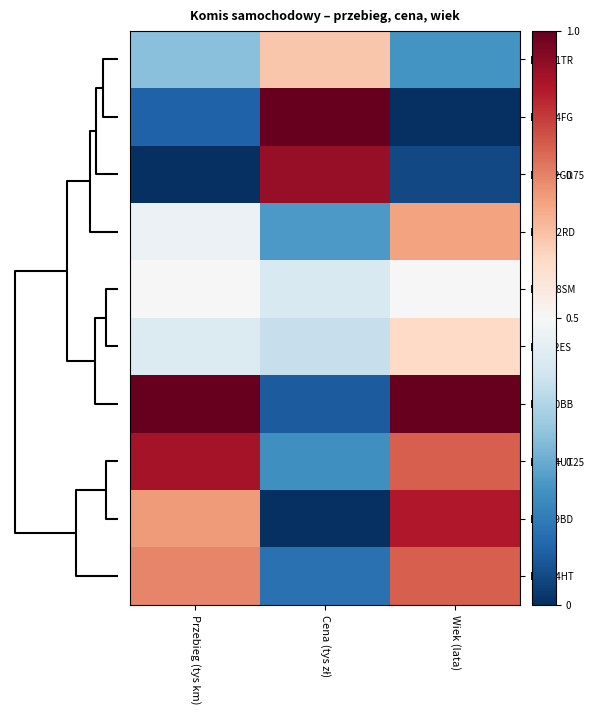

At how many categories does at least one series exceed 0?

3